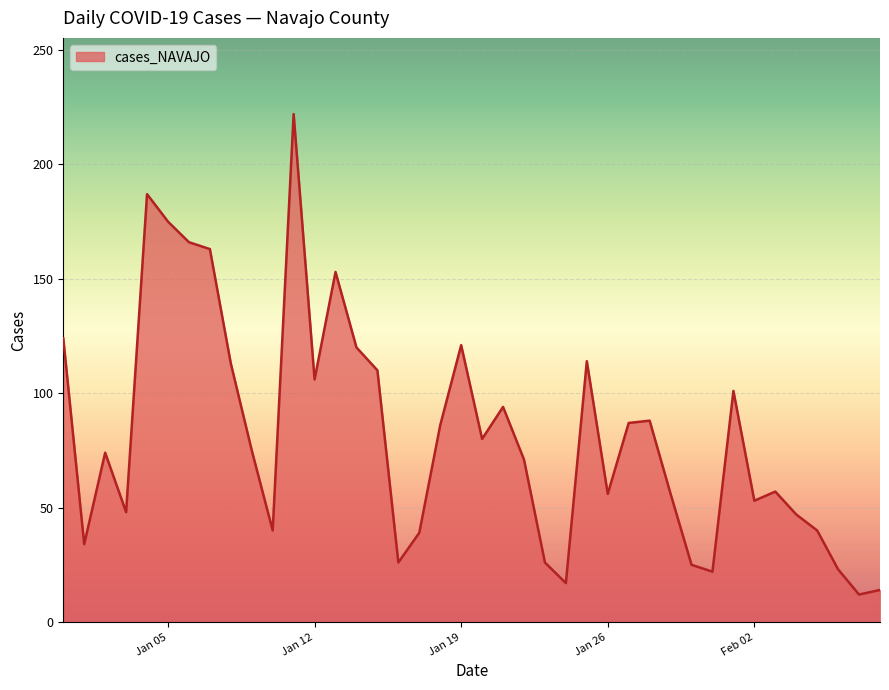

What is the smallest value displayed?

12